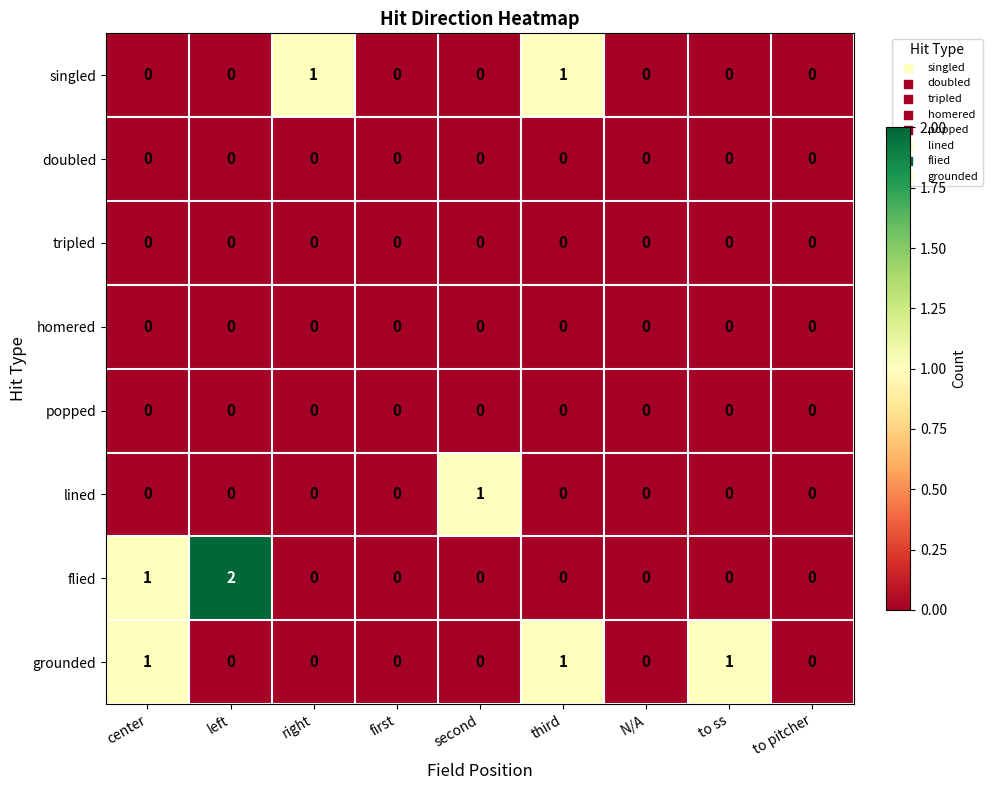

Between left and N/A, which series saw the biggest shift?

flied